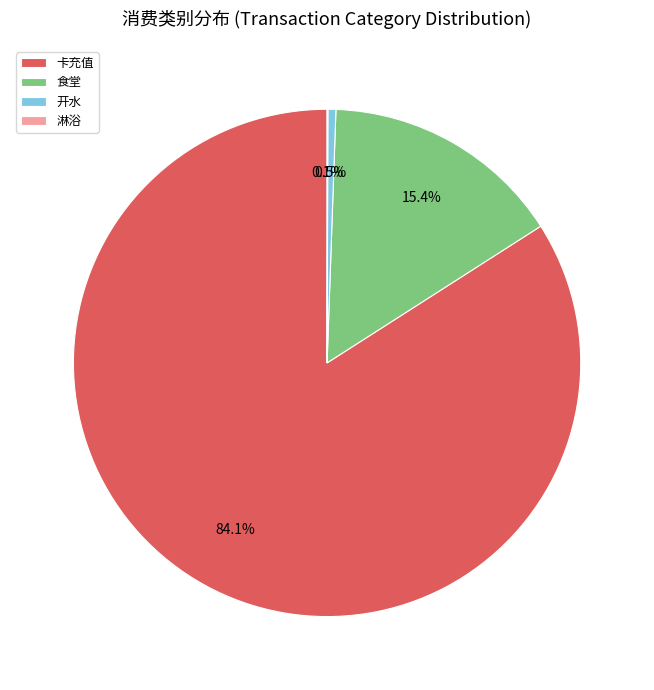

What is the largest slice in the pie chart?

卡充值